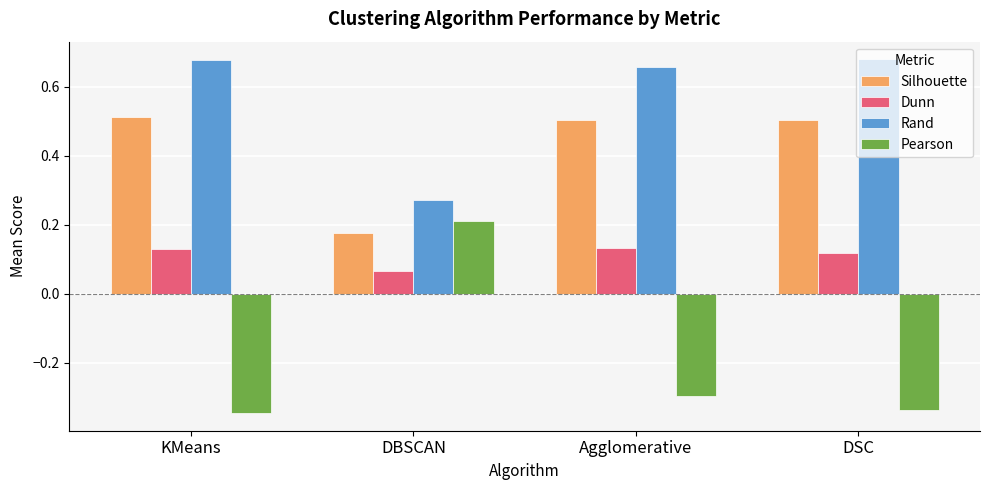

What is the label of the 3rd bar from the right?

DBSCAN